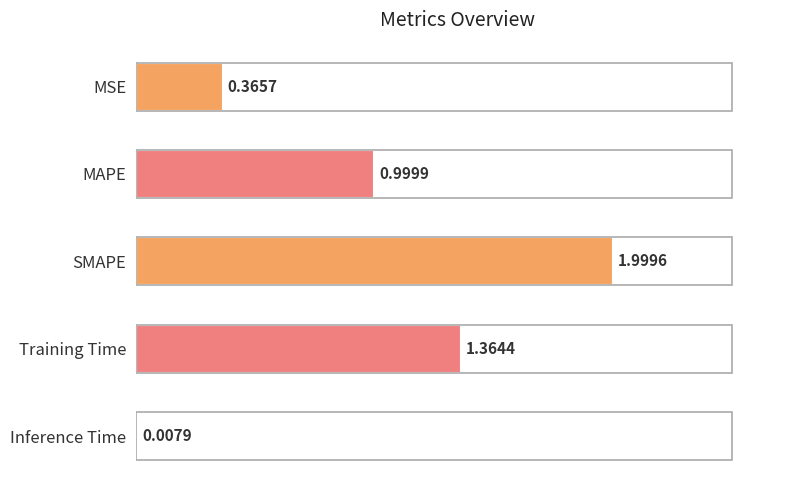

Which has a higher value, Training Time or MAPE?

Training Time